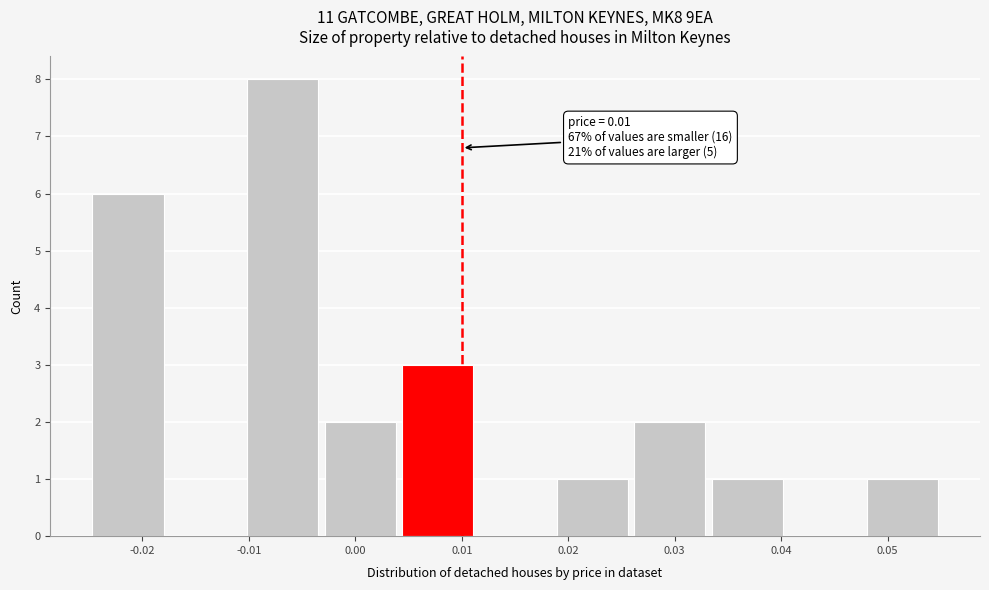

Which range on the x-axis has the tallest bar?

-0.010 to -0.003